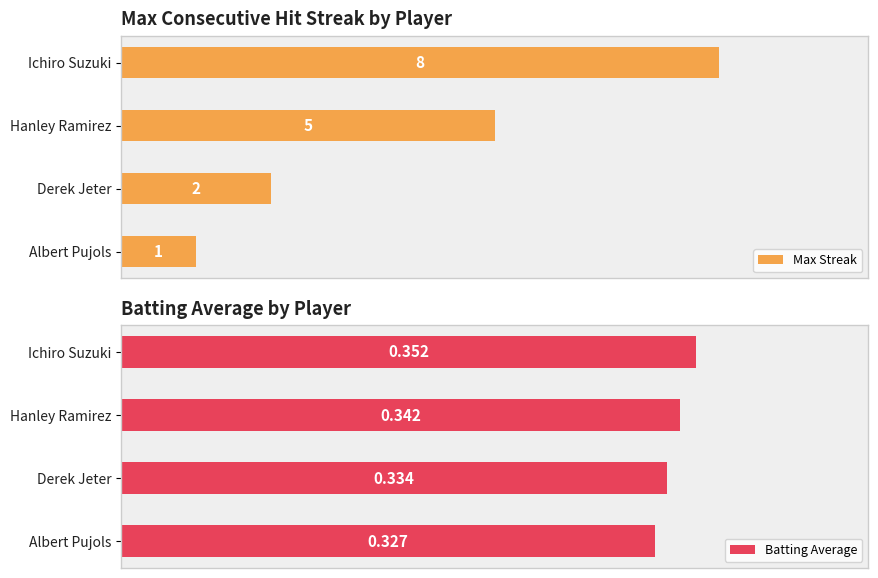

Which category has the highest value in the Max Streak series?

Ichiro Suzuki